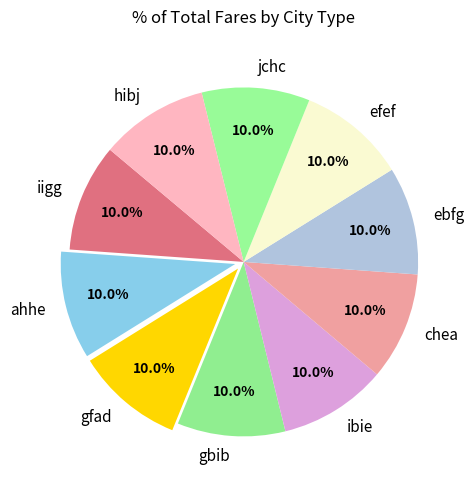

Is there any slice that represents more than half of the pie?

No